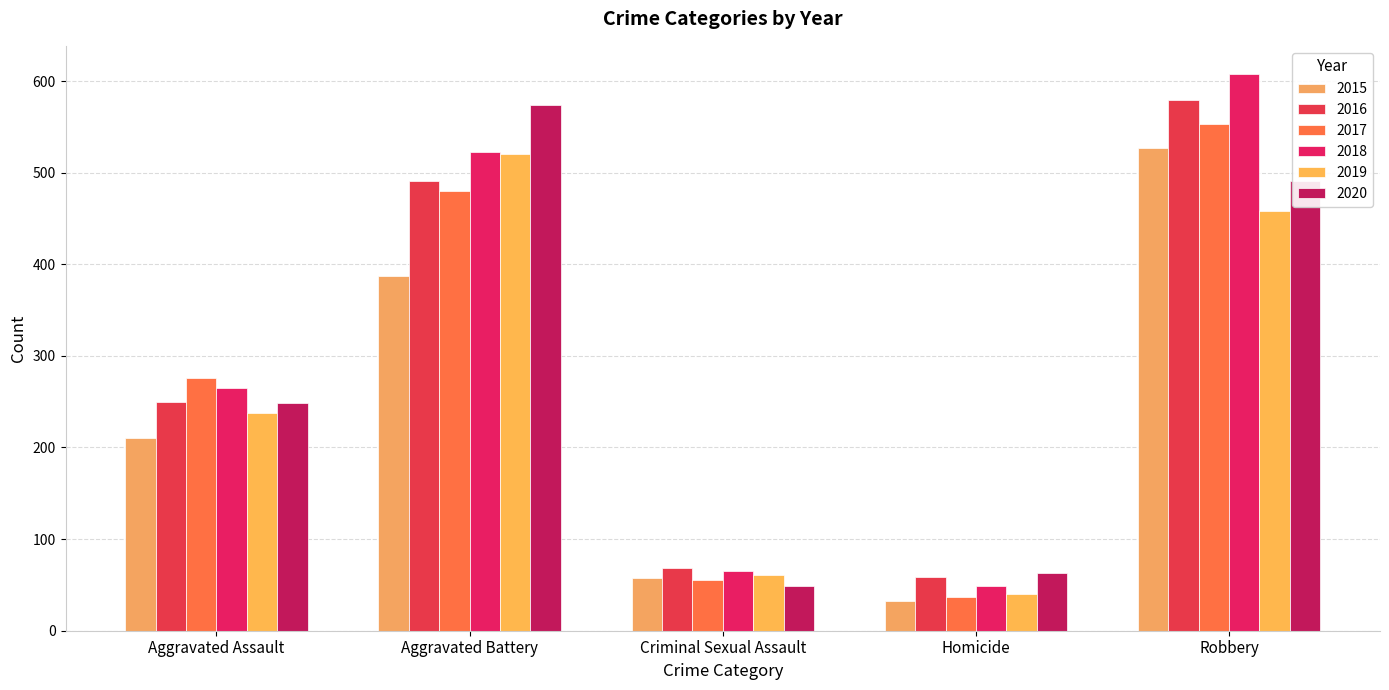

What is the difference between the highest and lowest values at Aggravated Battery?

187